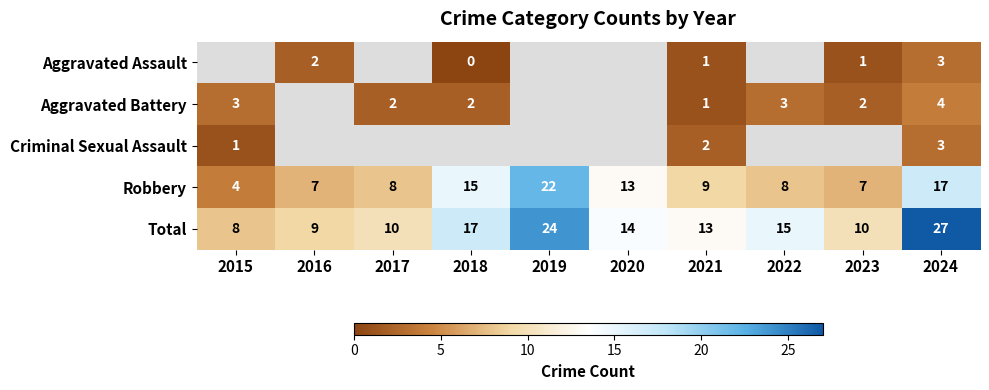

Is the value of Criminal Sexual Assault at 2021 greater than the value of Total at 2018?

No